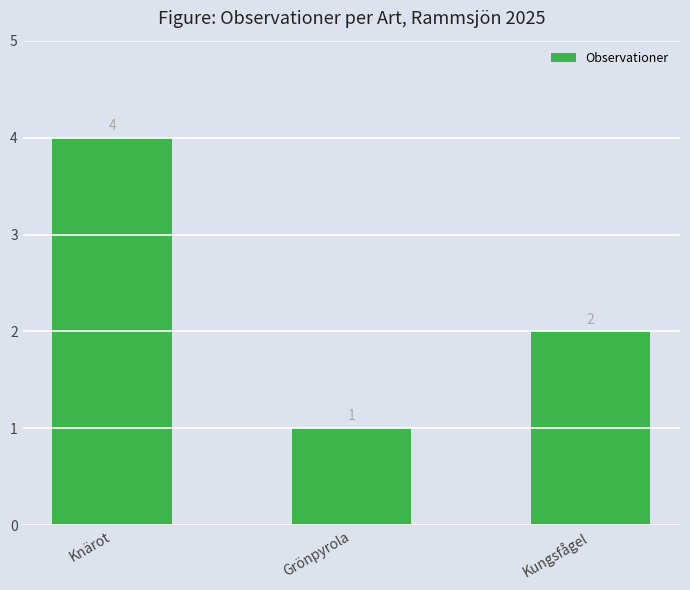

At which label is the value closest to 2?

Kungsfågel